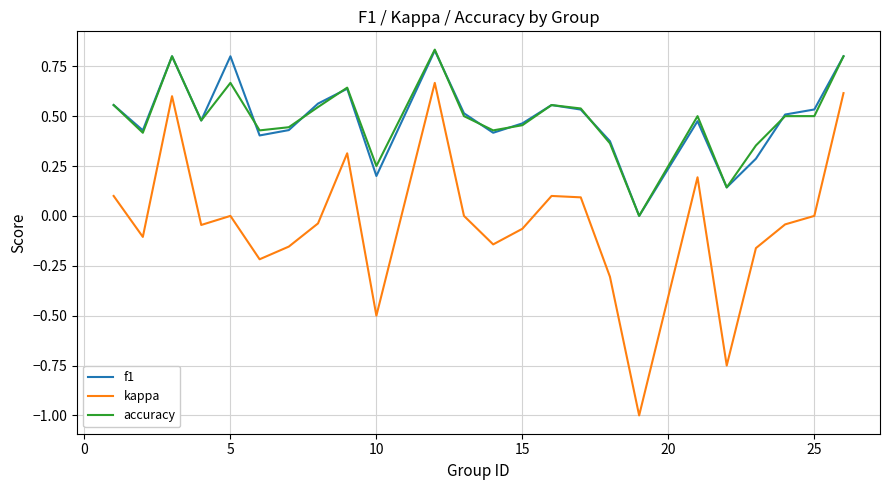

True or false: kappa and f1 intersect in this chart.

False